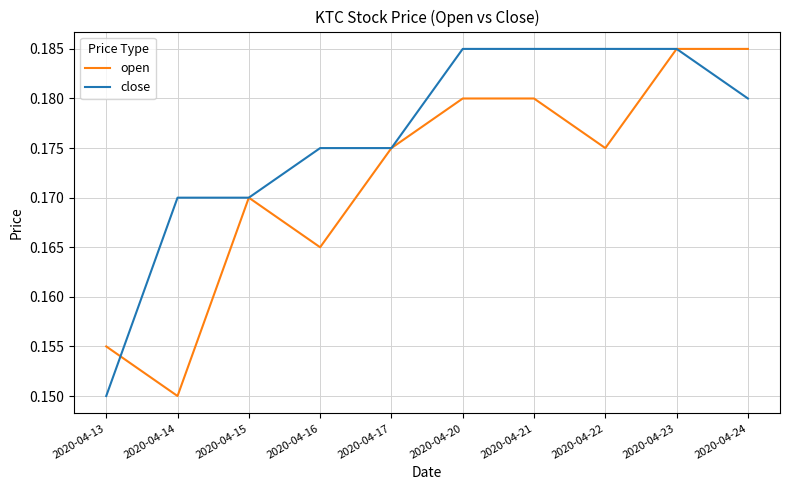

Rank the series by their average value, from lowest to highest.

open, close